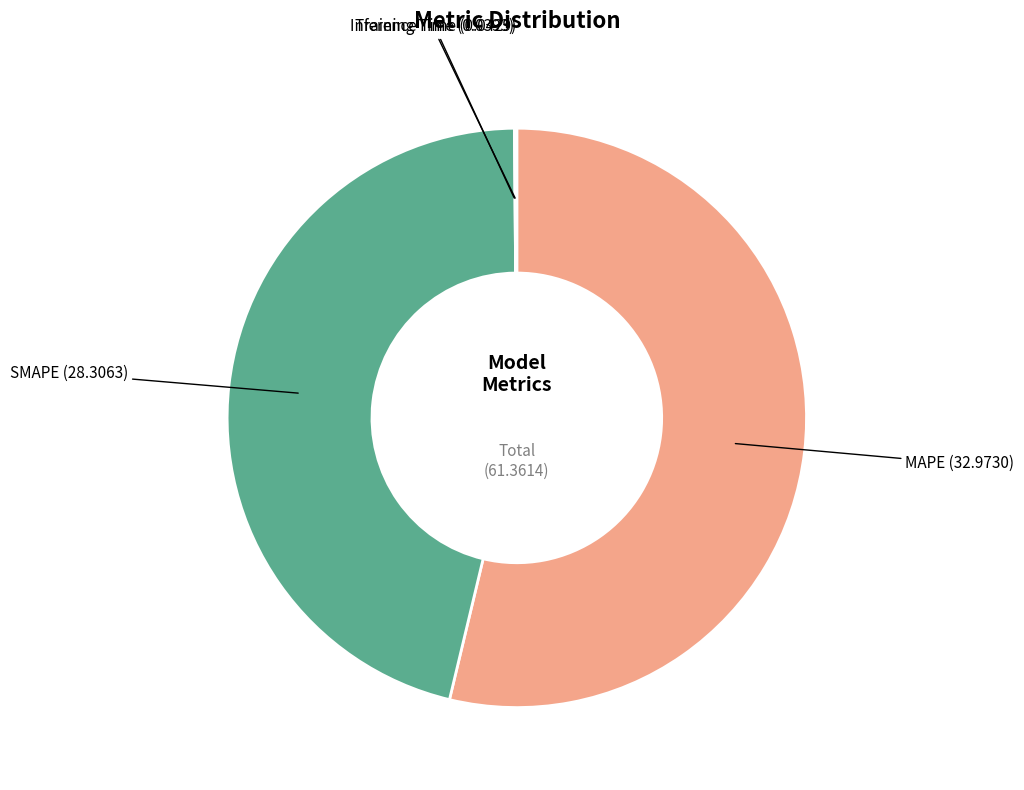

Is there a majority slice in this chart?

Yes